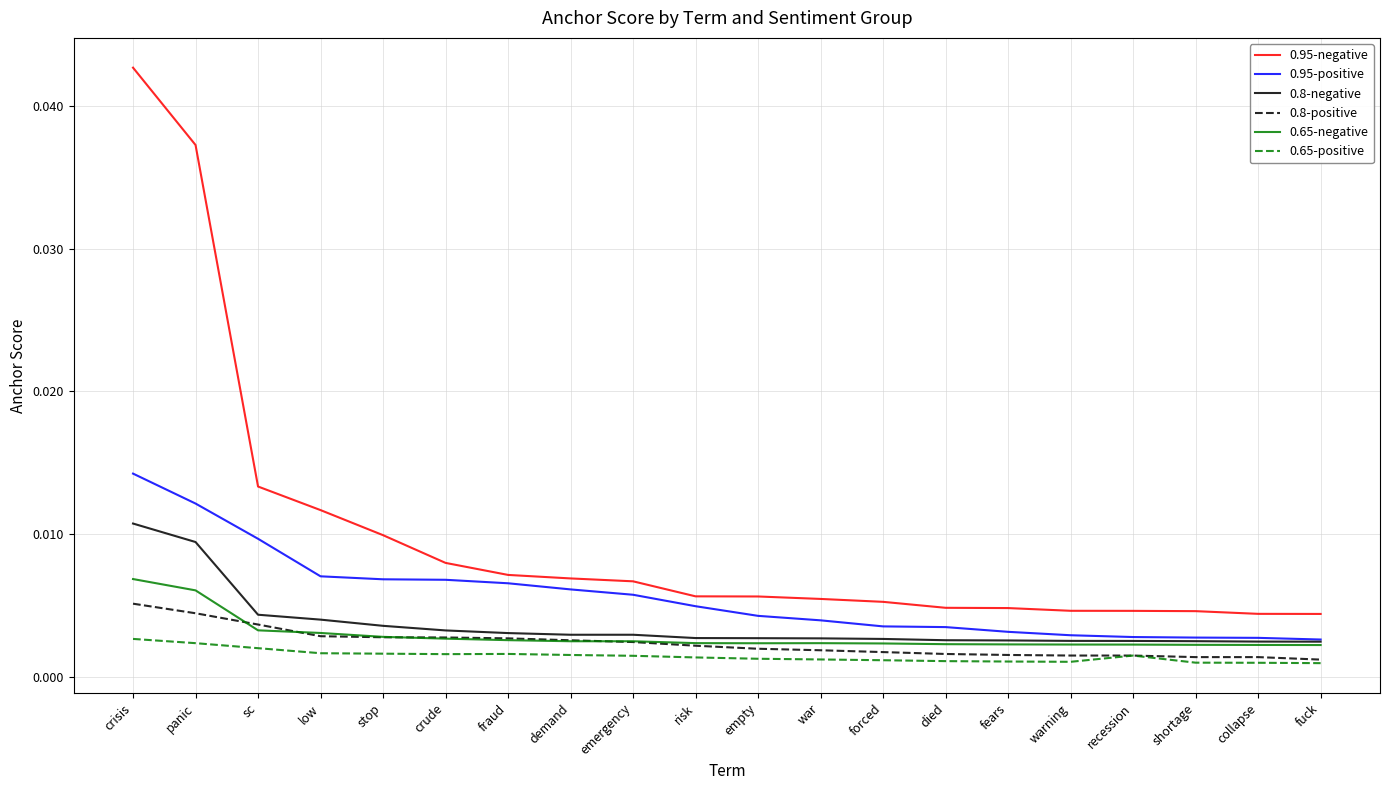

At which category is the sum across all series the highest?

crisis